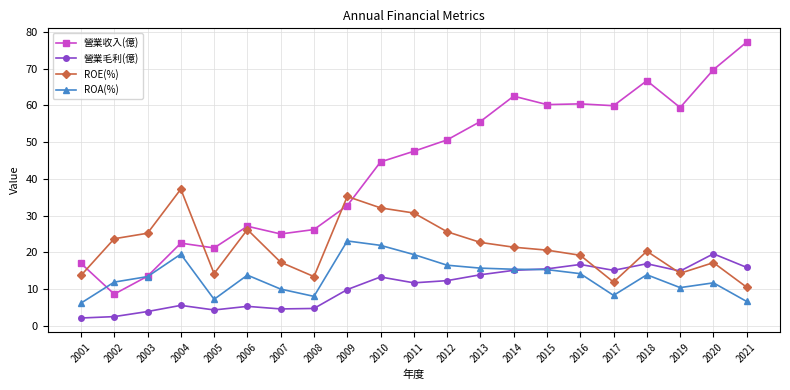

Count the number of categories in the chart.

21